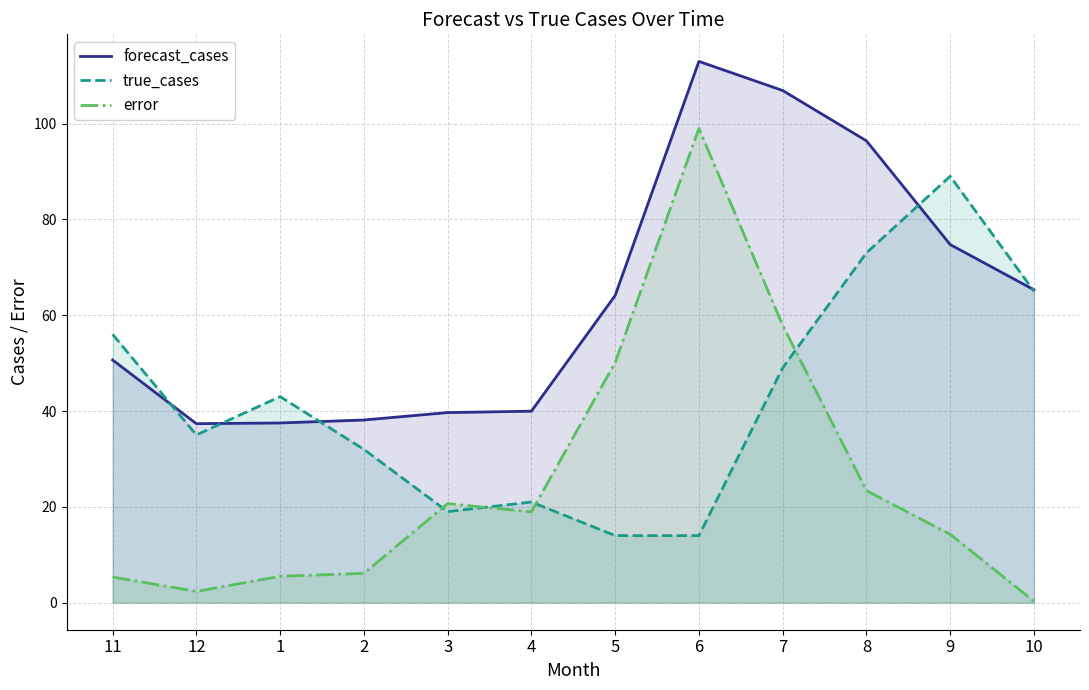

Which series has the largest range (max minus min)?

error